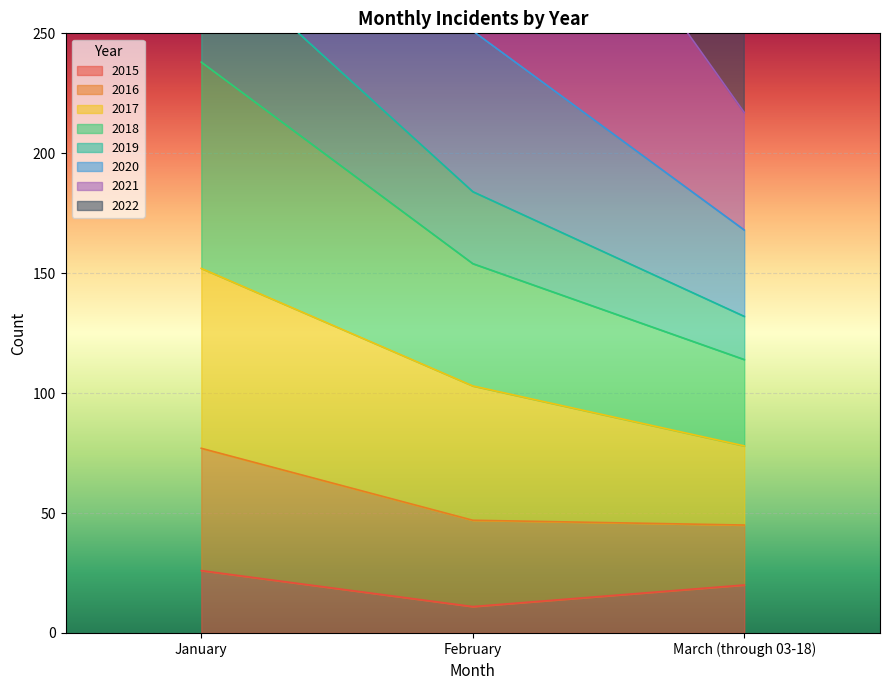

The value of 2015 at February is 19. True or false?

False